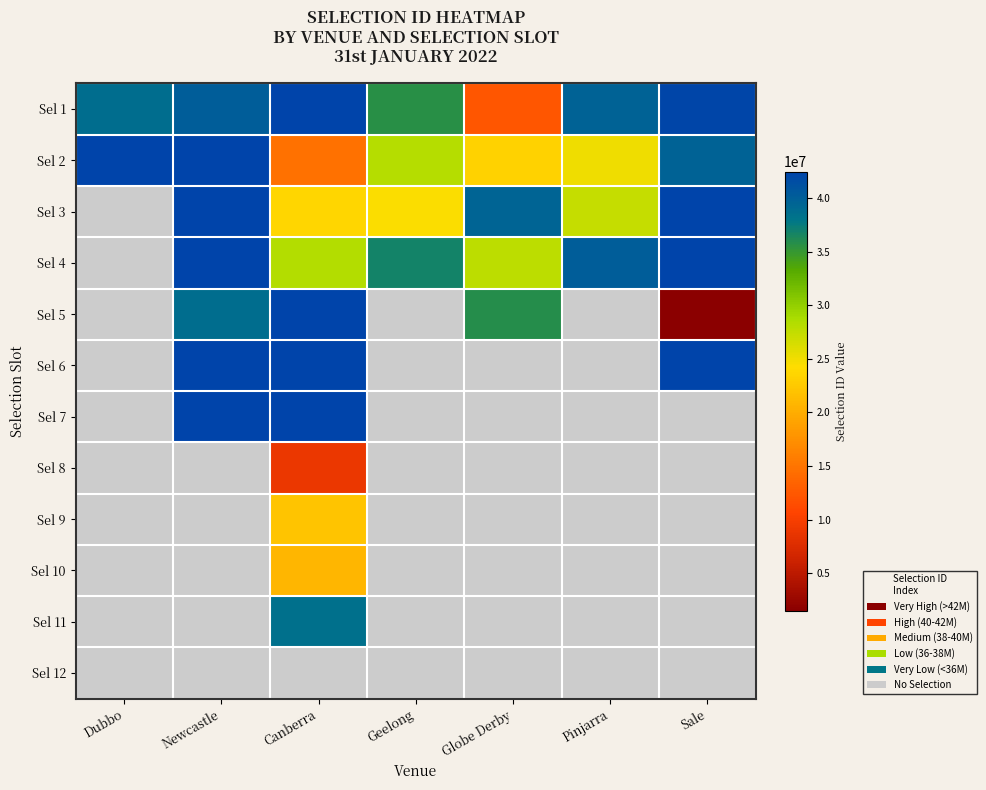

The Sel 11 series shows 10788889.0 at Canberra. True or false?

False